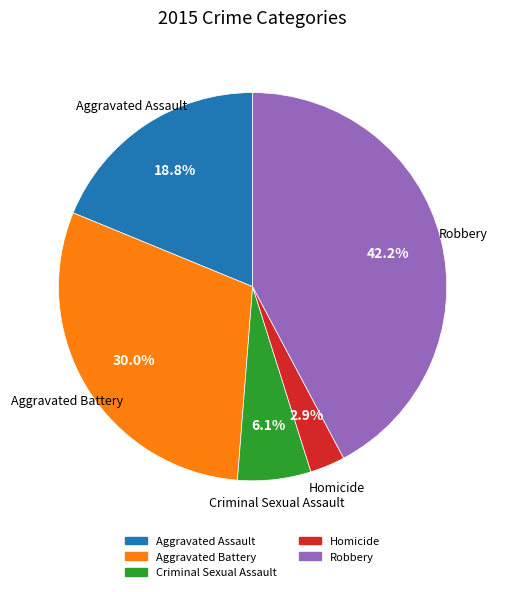

Combined, do Homicide and Robbery account for over 50%?

No